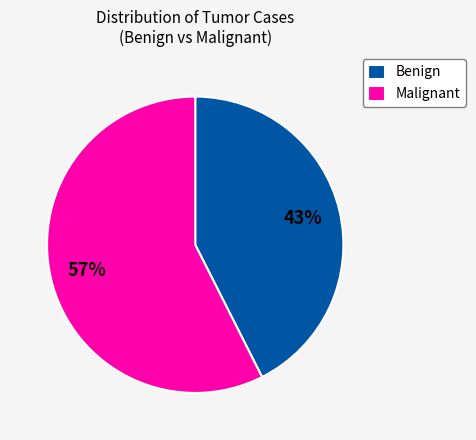

Count the number of slices in the pie.

2